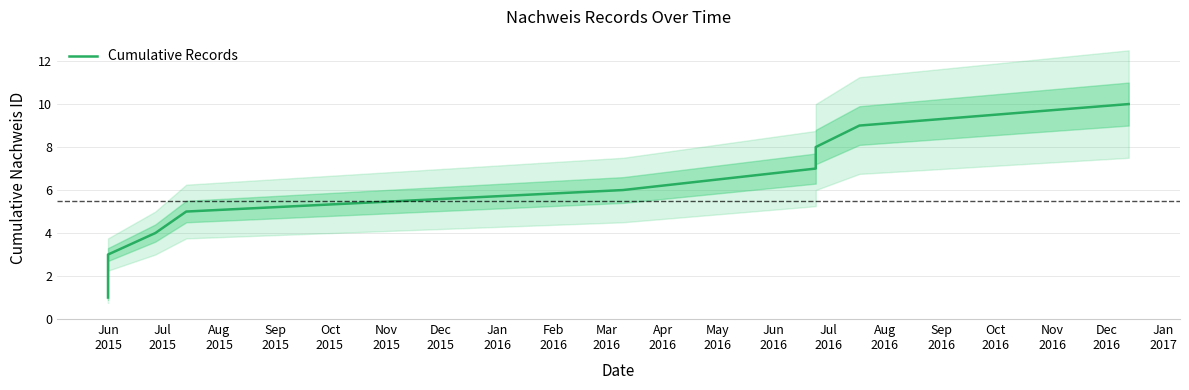

How many lines are shown in the chart?

1